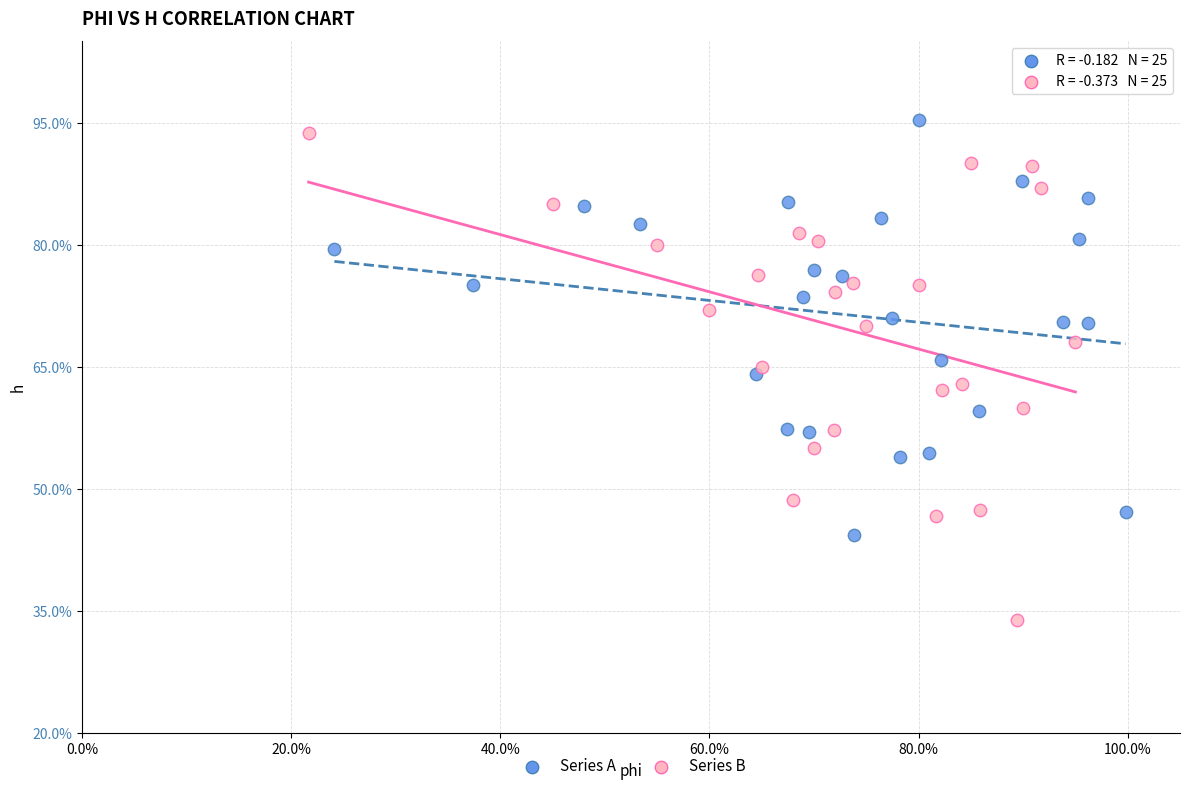

What are all the series names shown in the legend?

Series A, Series B